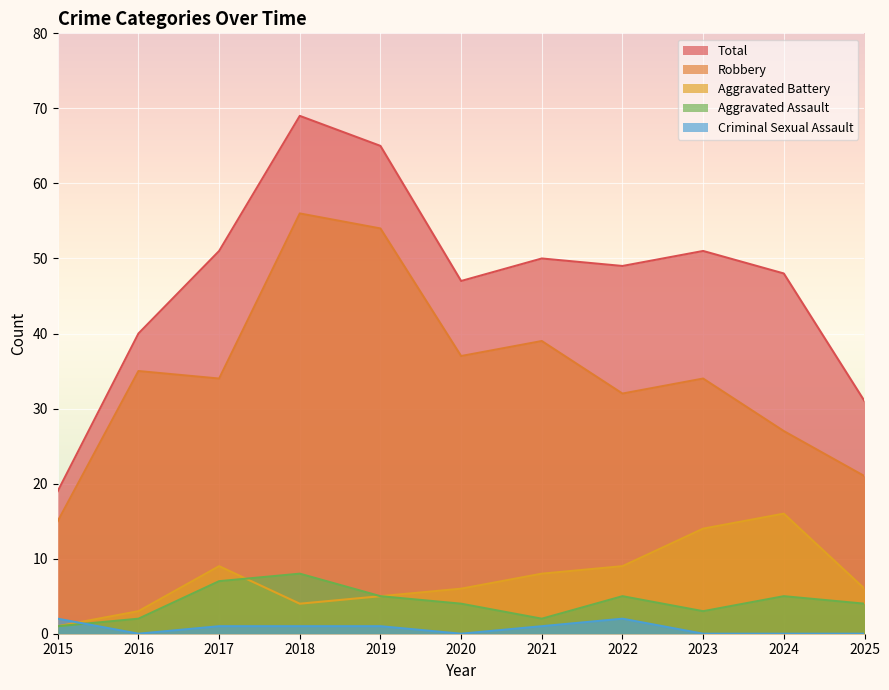

Count the number of data series in this chart.

5